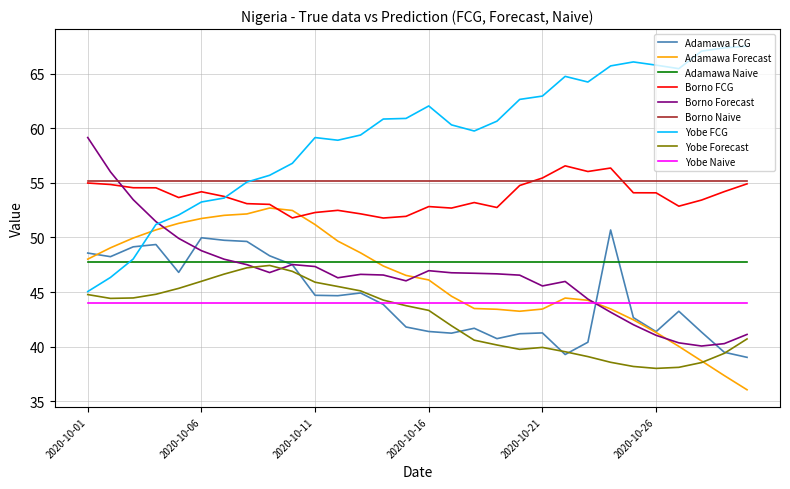

Which series has the largest total across all categories?

Yobe FCG